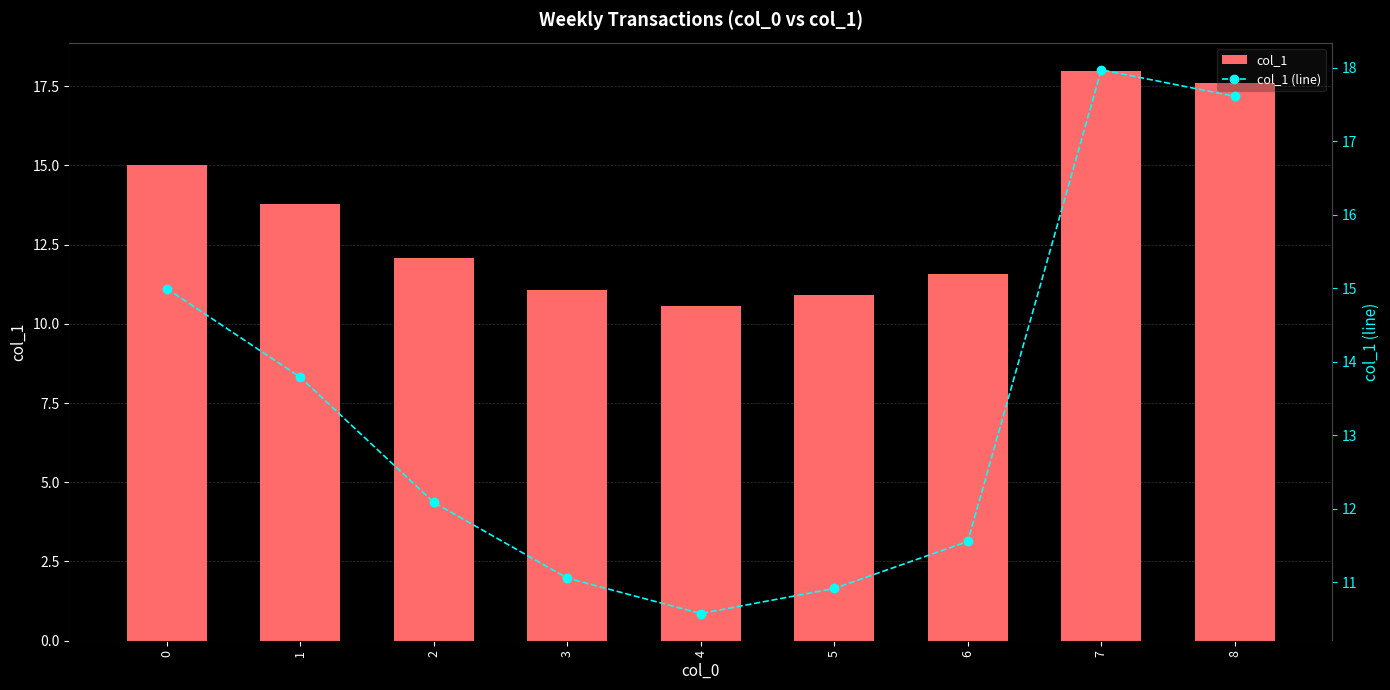

How many data points in col_1 are above 12?

5